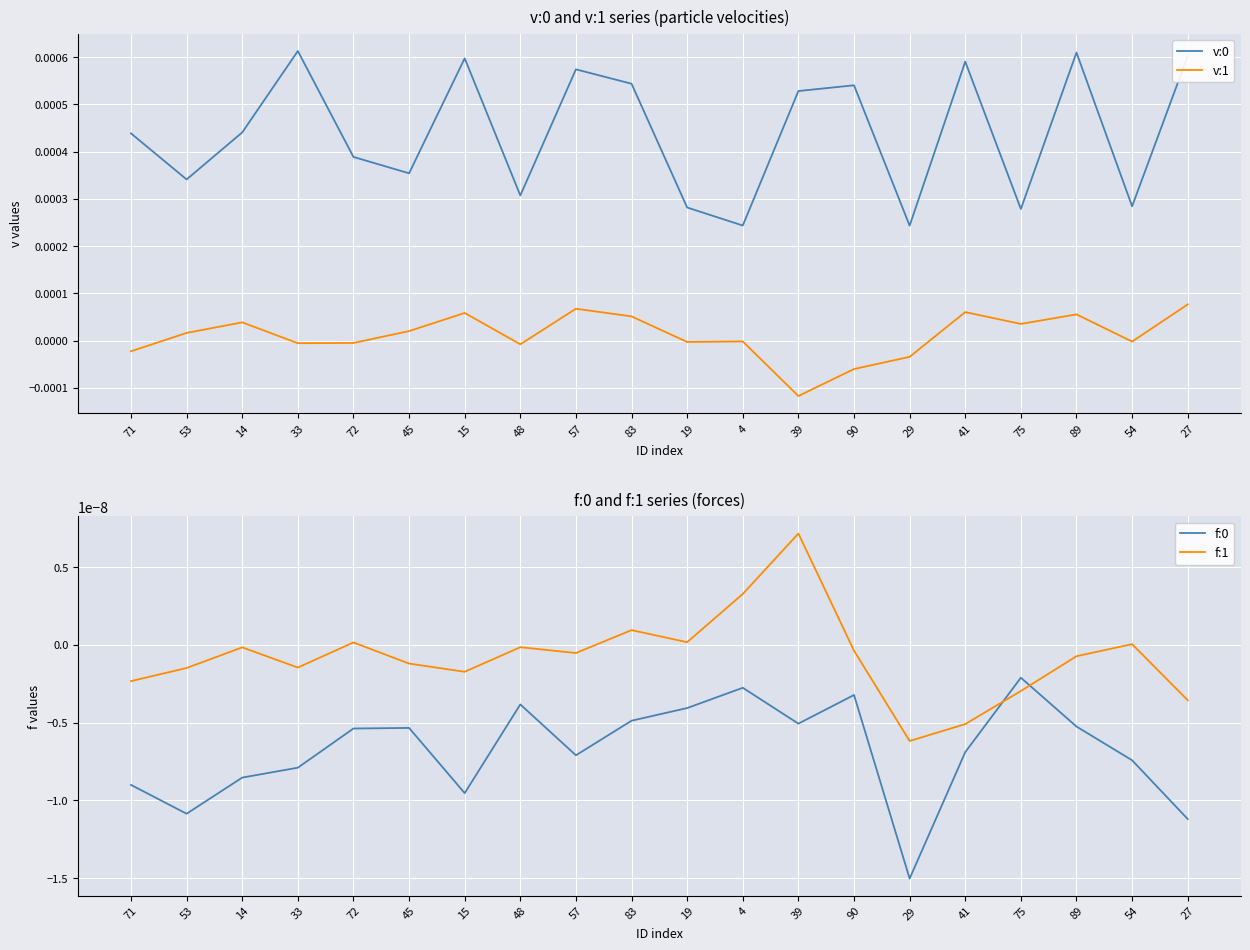

True or false: v:1 and v:0 cross at least once.

False